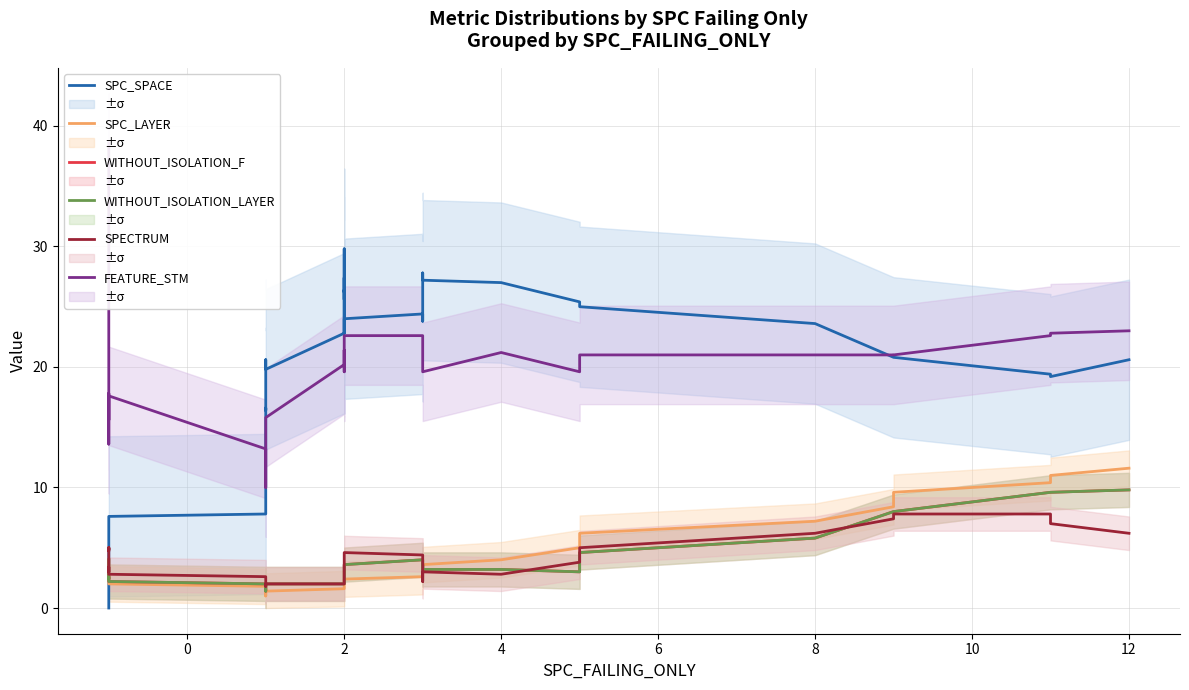

What is the value of the WITHOUT_ISOLATION_LAYER point at the 4th from the left?

4.0